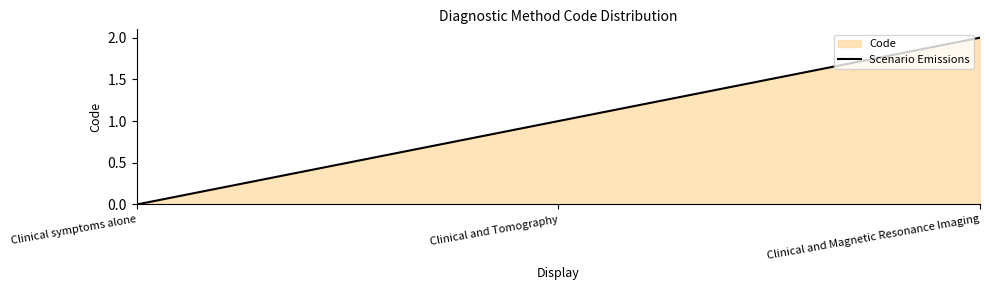

Which category has the lowest value across all series?

Clinical symptoms alone